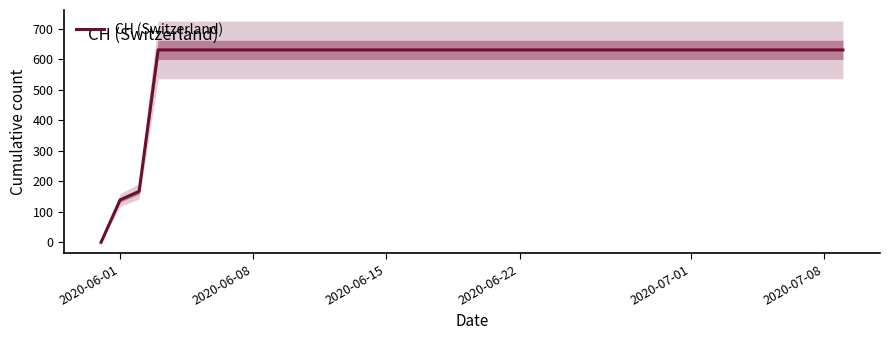

The value of CH (Switzerland) at 2020-06-15 is 214. True or false?

False